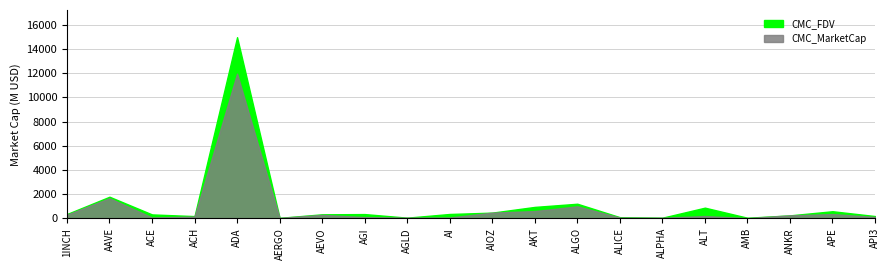

In CMC_FDV, how many points are lower than both neighbors (excluding endpoints)?

5